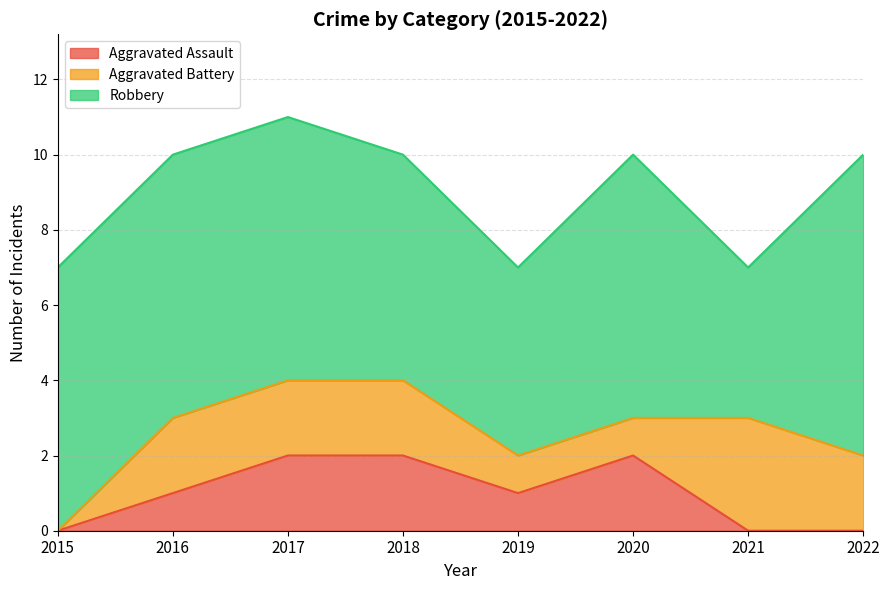

What is the average value of the Robbery series?

6